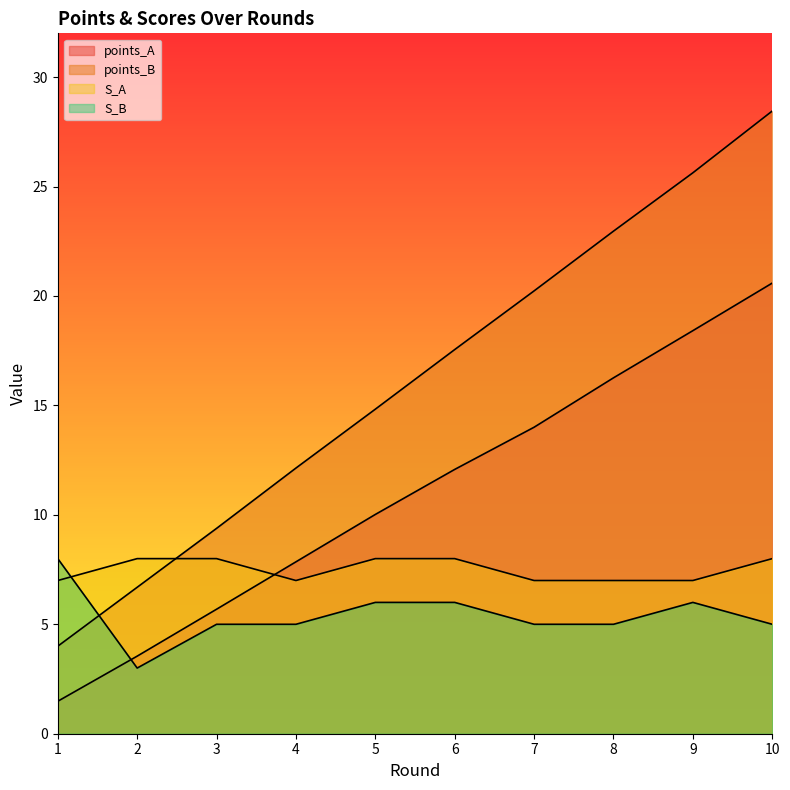

At how many categories does at least one series exceed 27?

1